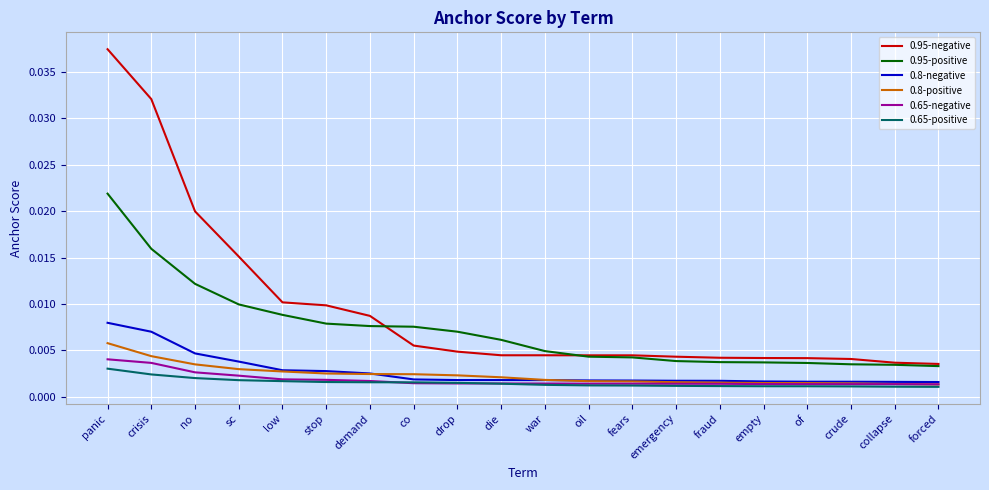

Which series has the widest spread of values?

0.95-negative